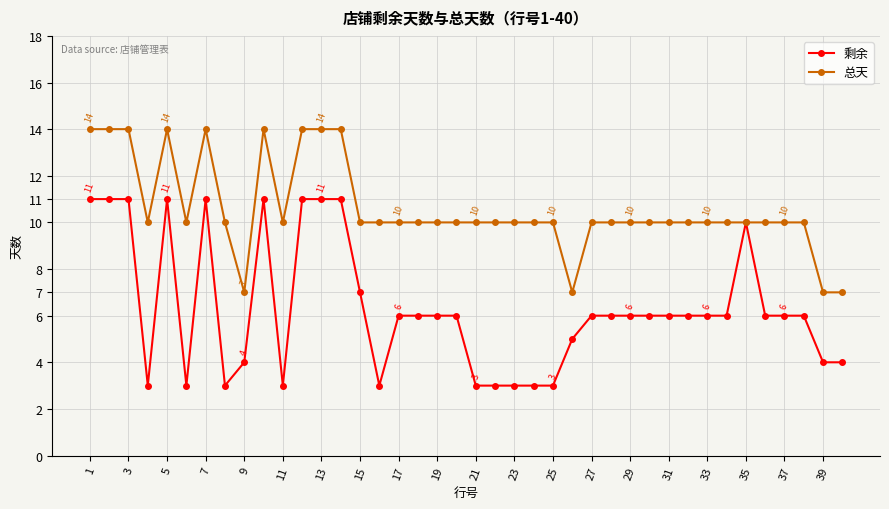

List the series in order of their peak value, highest first.

总天, 剩余